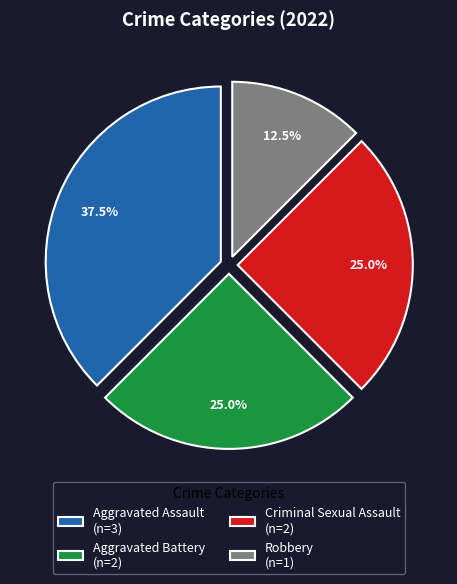

Which has a higher value, Aggravated Assault (n=3) or Robbery (n=1)?

Aggravated Assault (n=3)